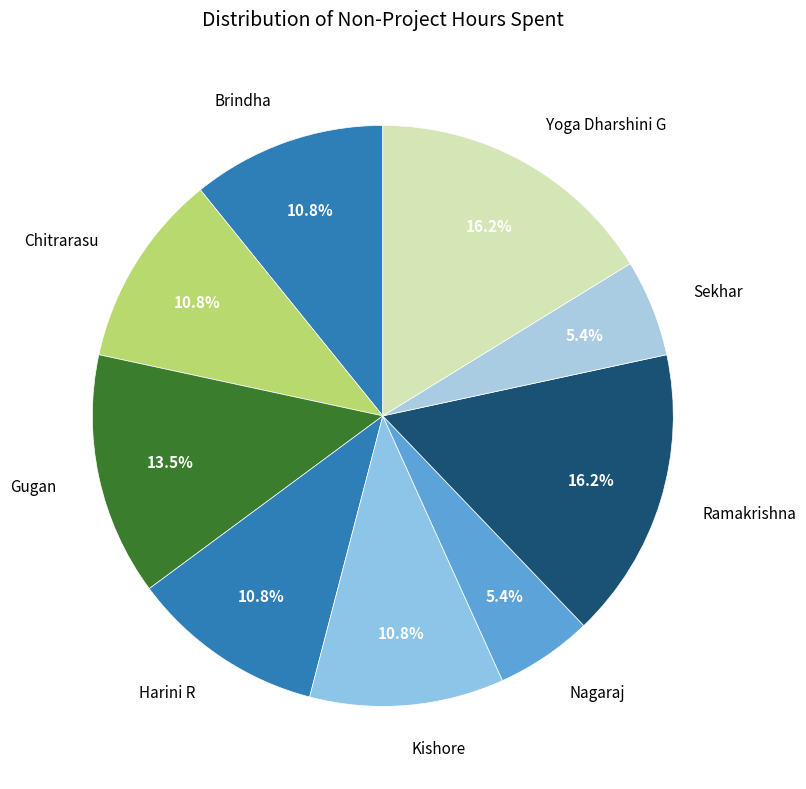

What is the ratio of the value at Ramakrishna to the value at Brindha?

1.5